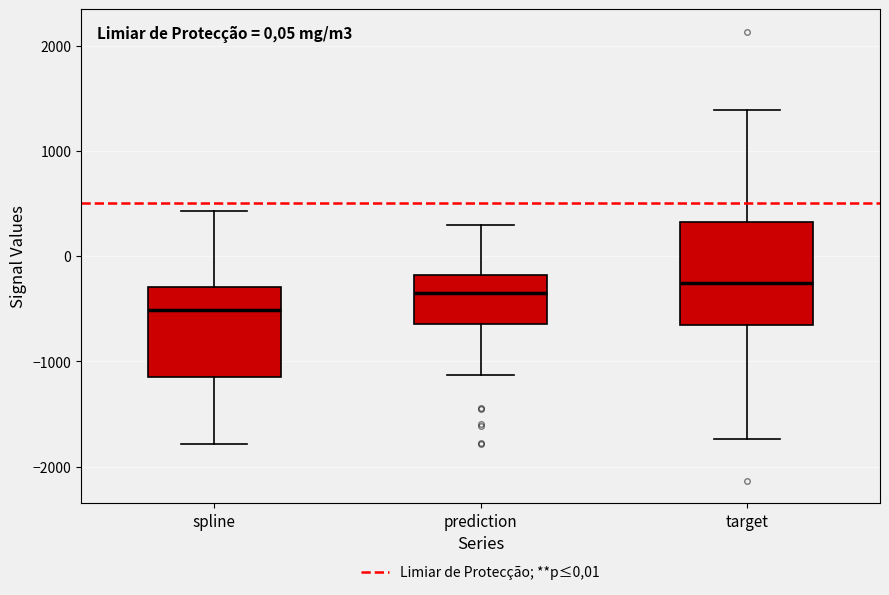

Comparing the boxes themselves (not the whiskers), which one is the tallest?

target